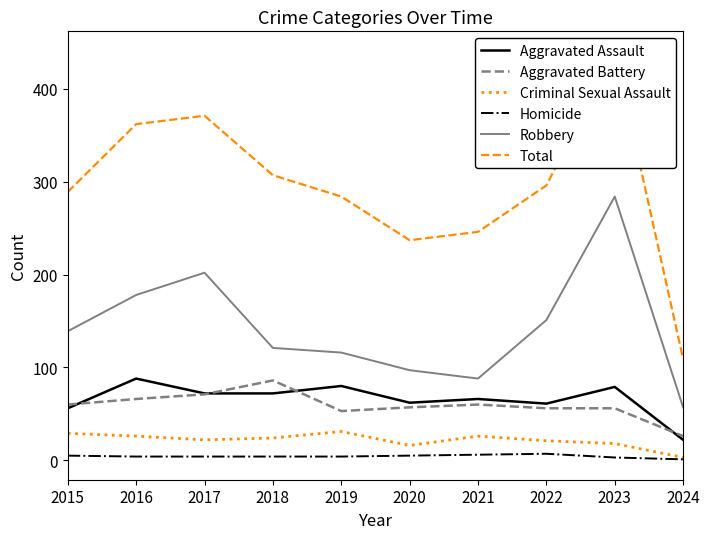

What is the difference between the highest and lowest values at 2022?

289